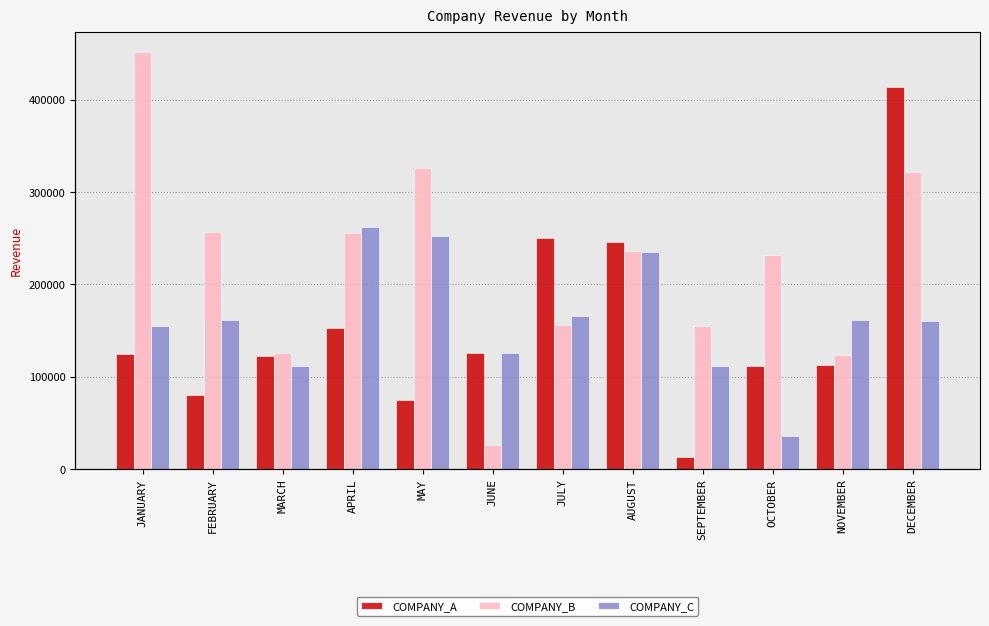

What is the difference between the maximum and second lowest values in the COMPANY_C series?

151545